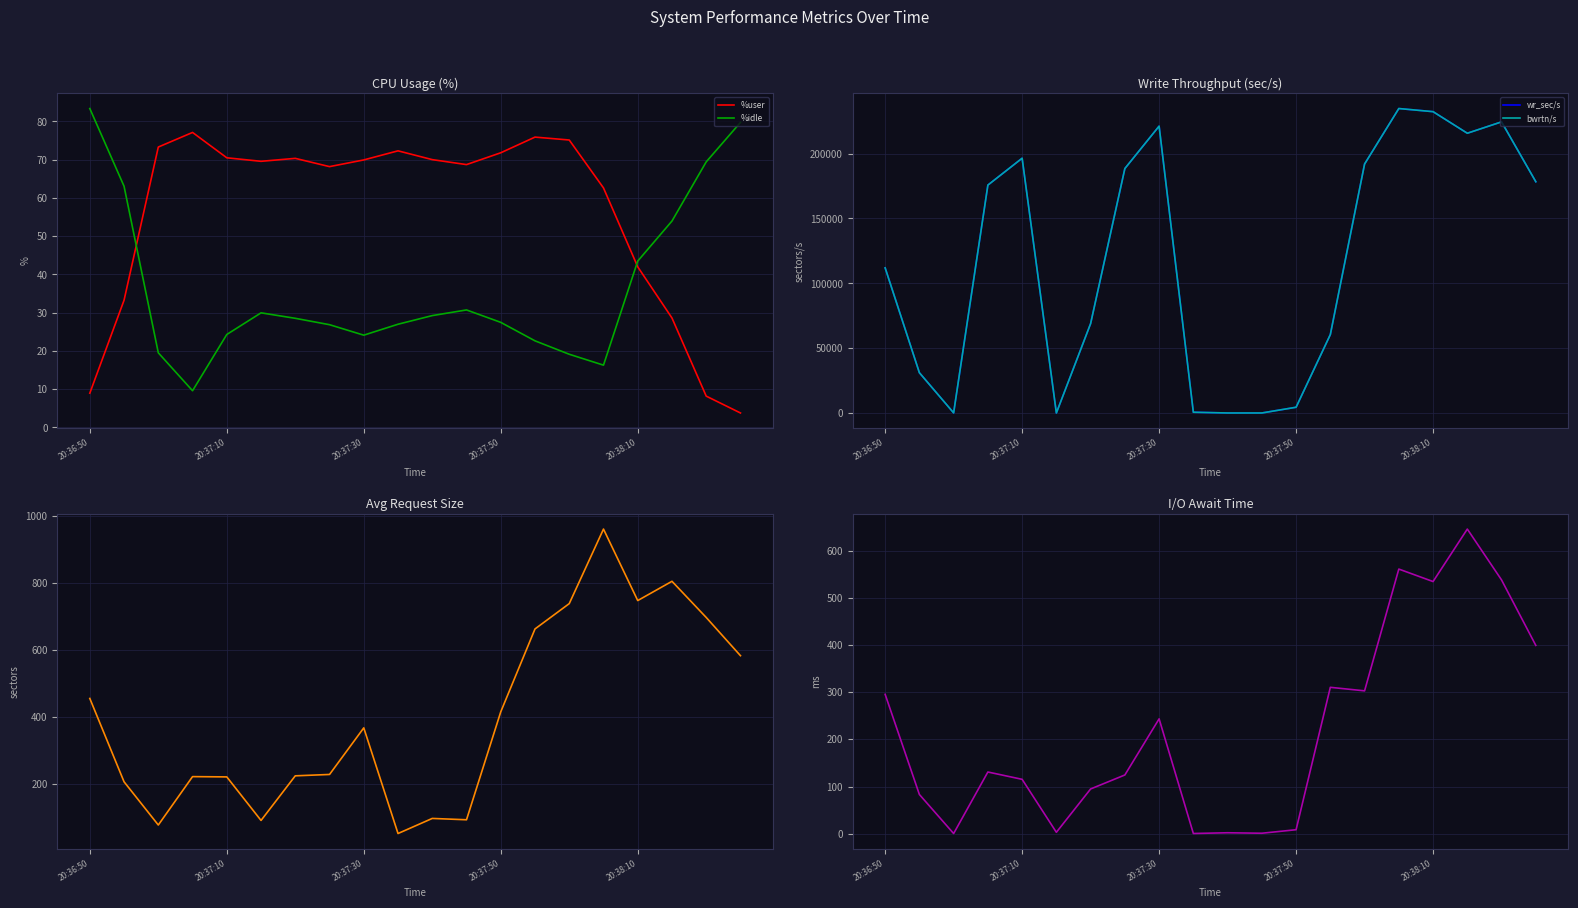

How many times do %user and %idle cross each other?

2